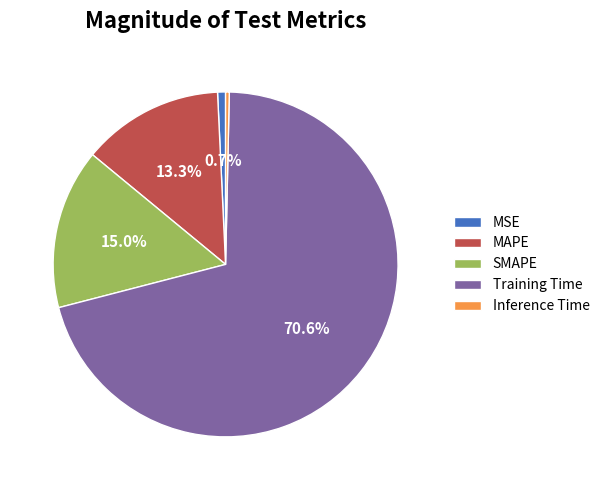

Is SMAPE the majority of the pie?

No